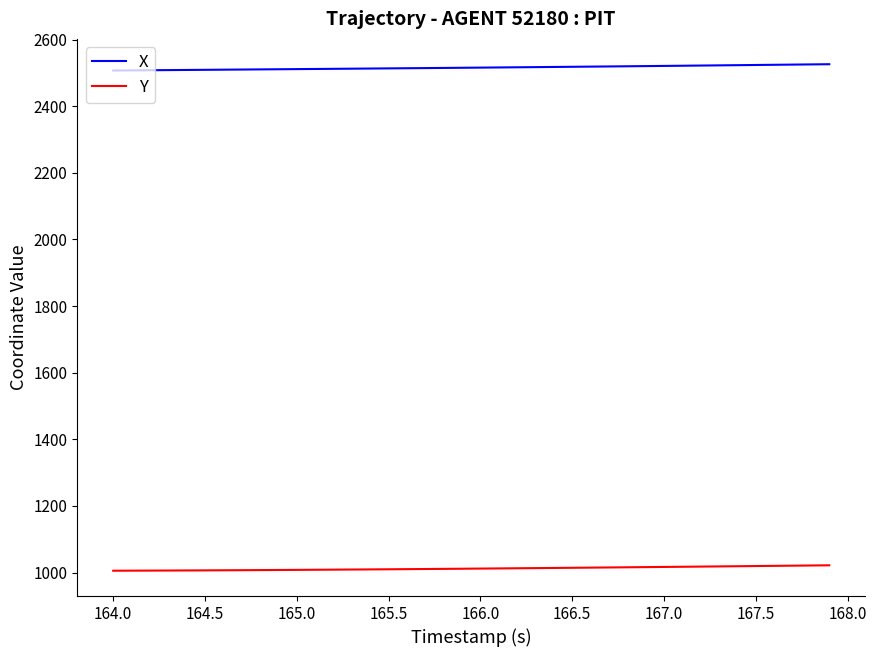

True or false: Y and X cross at least once.

False